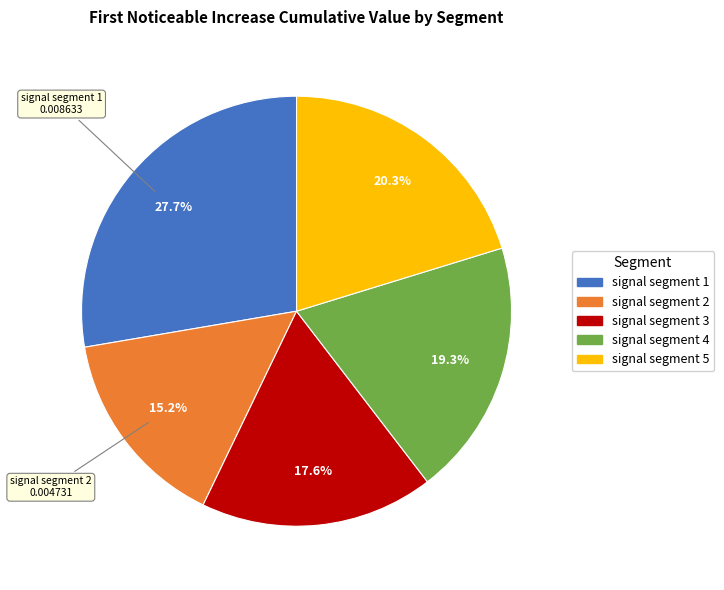

To the nearest percent, what is the combined percentage of signal segment 5 and signal segment 2?

35%